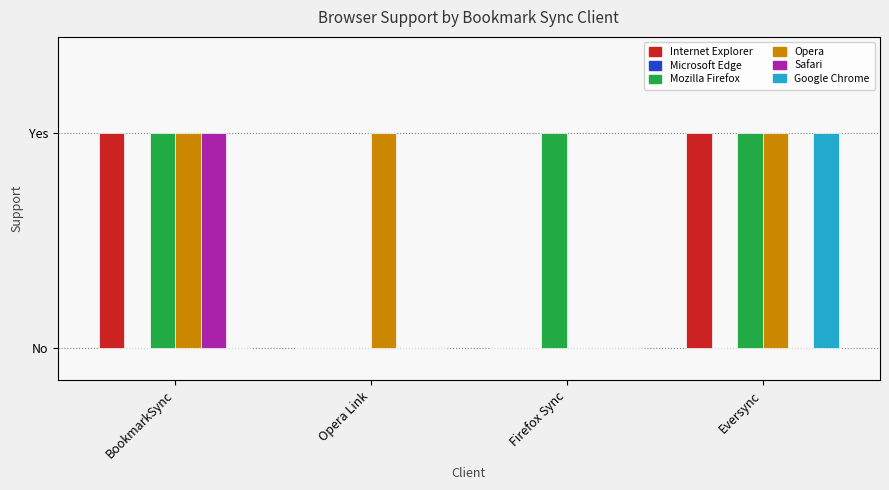

What is the label of the 1st bar from the right?

Eversync